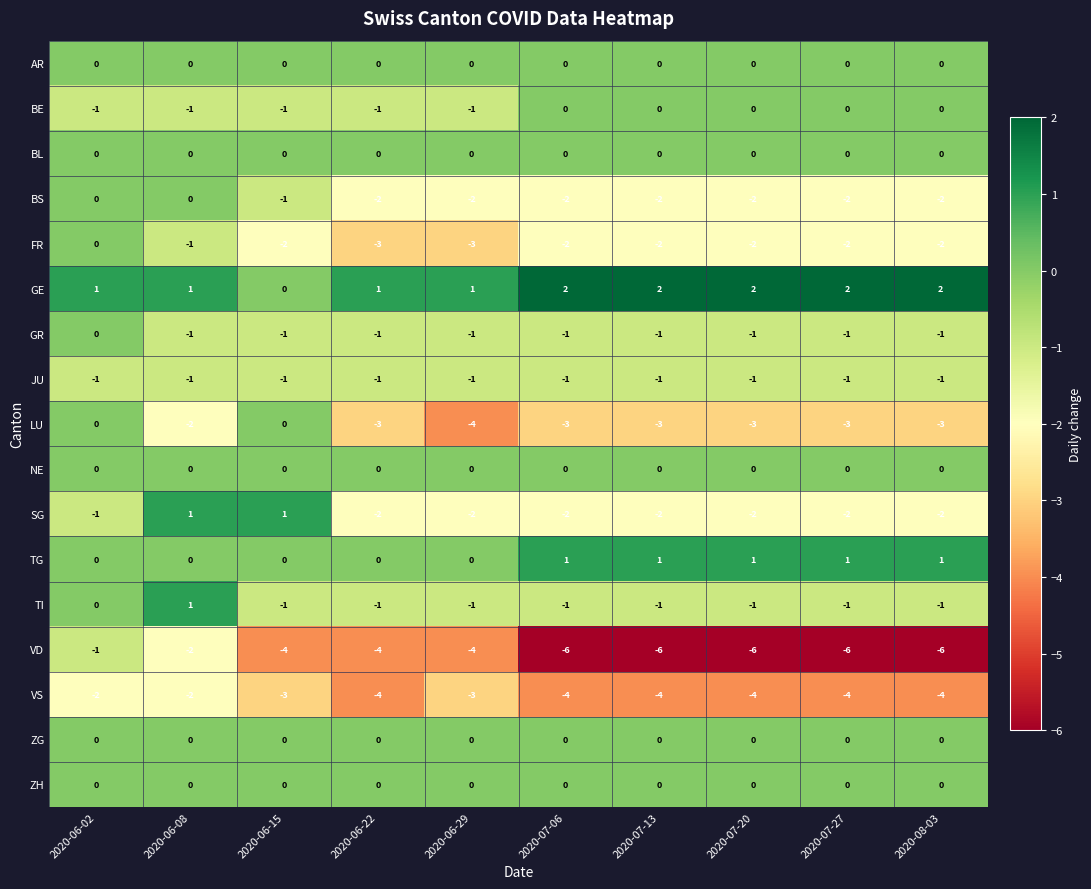

The value of SG at 2020-06-29 is -3. True or false?

False